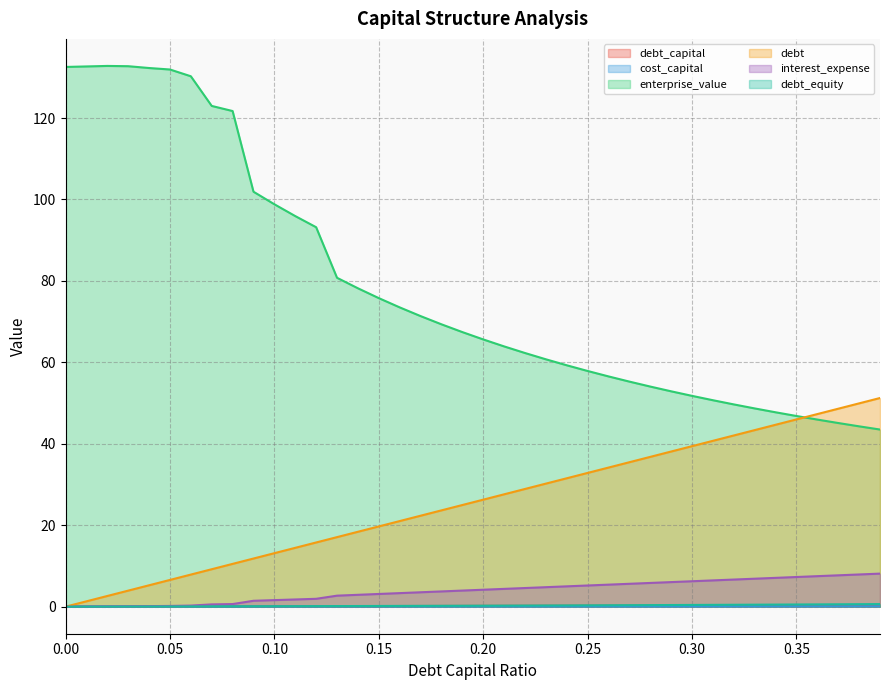

What is the average value of the debt_capital series?

0.2